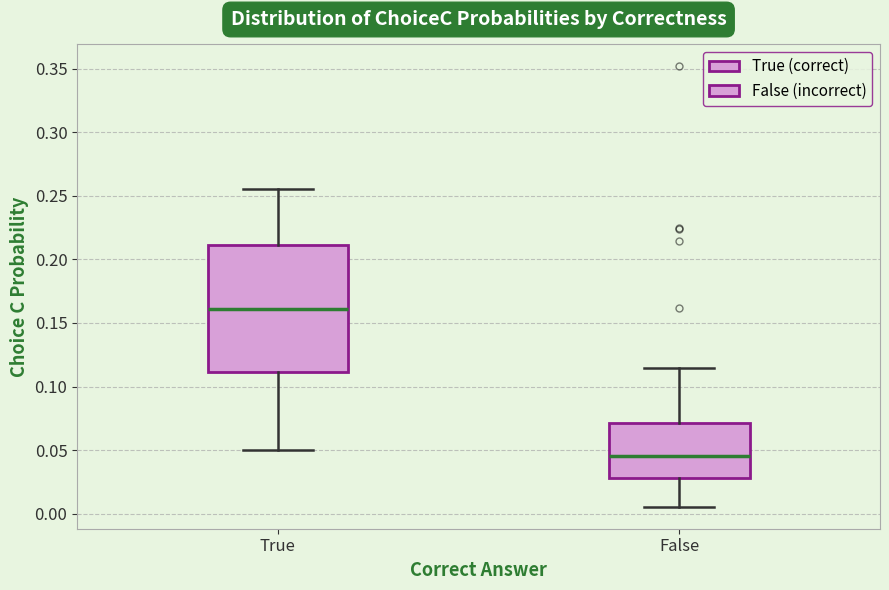

Where does the upper whisker of the box for True end on the y-axis? The values are not printed on the chart, so give them approximately, as read against the axis.

0.255